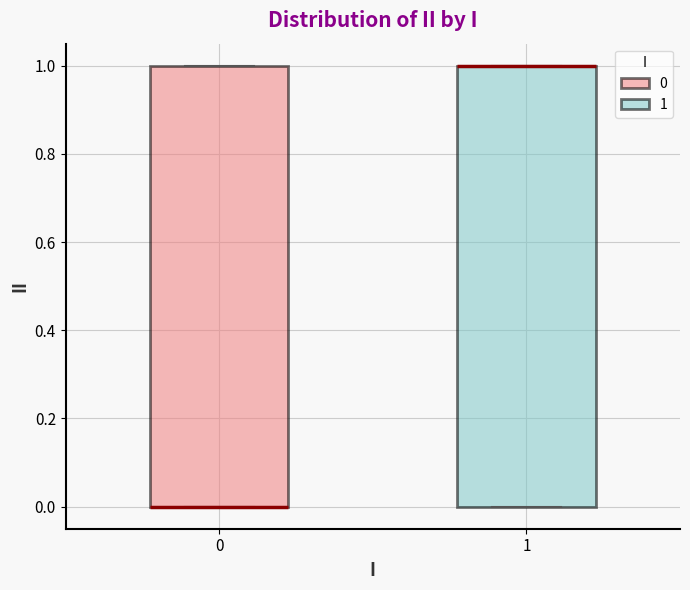

Reading left to right, read every box against the y-axis: the position of its median line, the range the box covers, and the ends of its whiskers. The values are not printed on the chart, so give them approximately, as read against the axis.

0: median 0 (drawn on the box's lower edge), box 0 to 1, whiskers 0 to 1
1: median 1 (drawn on the box's upper edge), box 0 to 1, whiskers 0 to 1